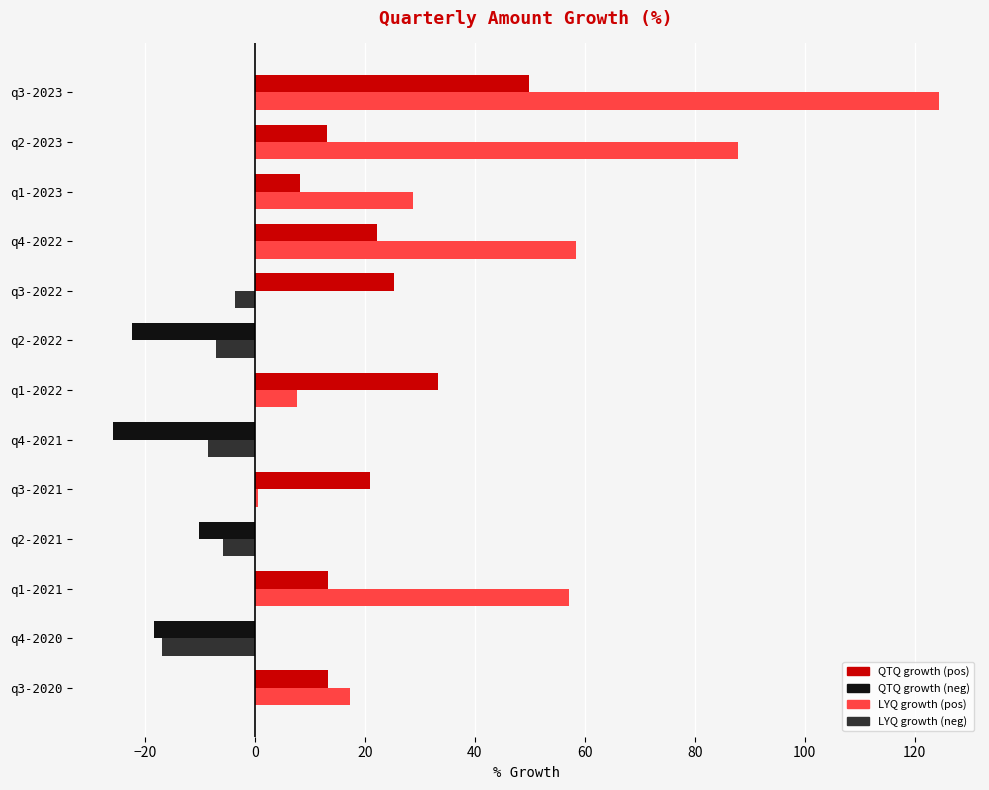

At which category is the sum across all series the highest?

q3-2023